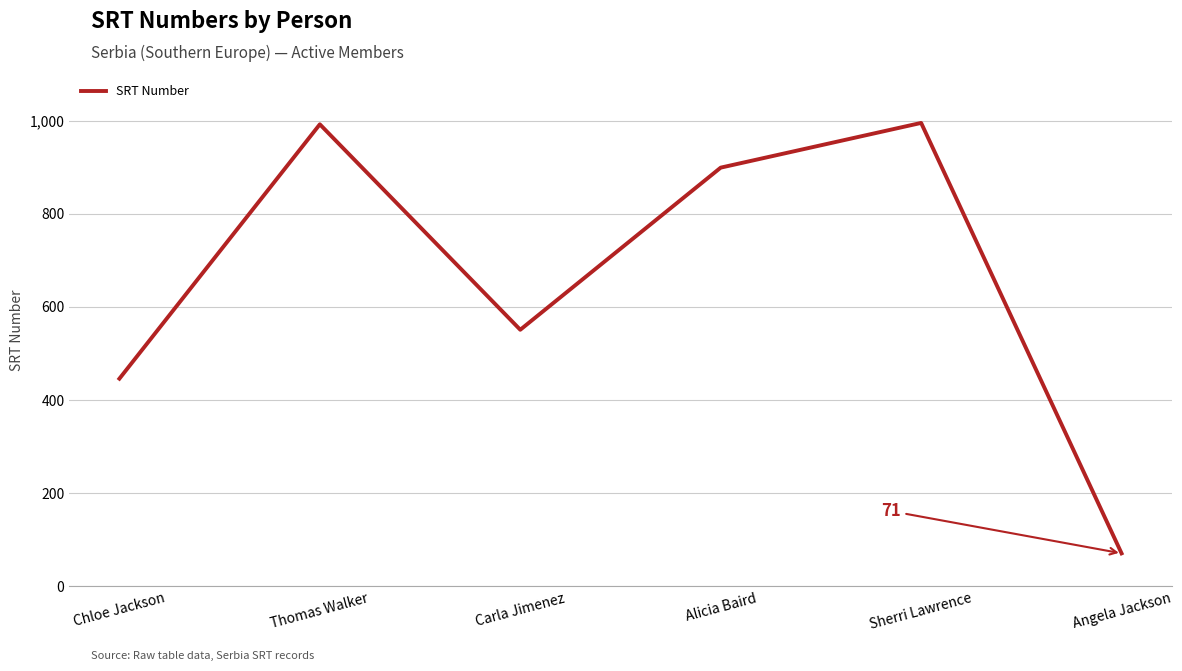

At which label is the value closest to 533?

Carla Jimenez